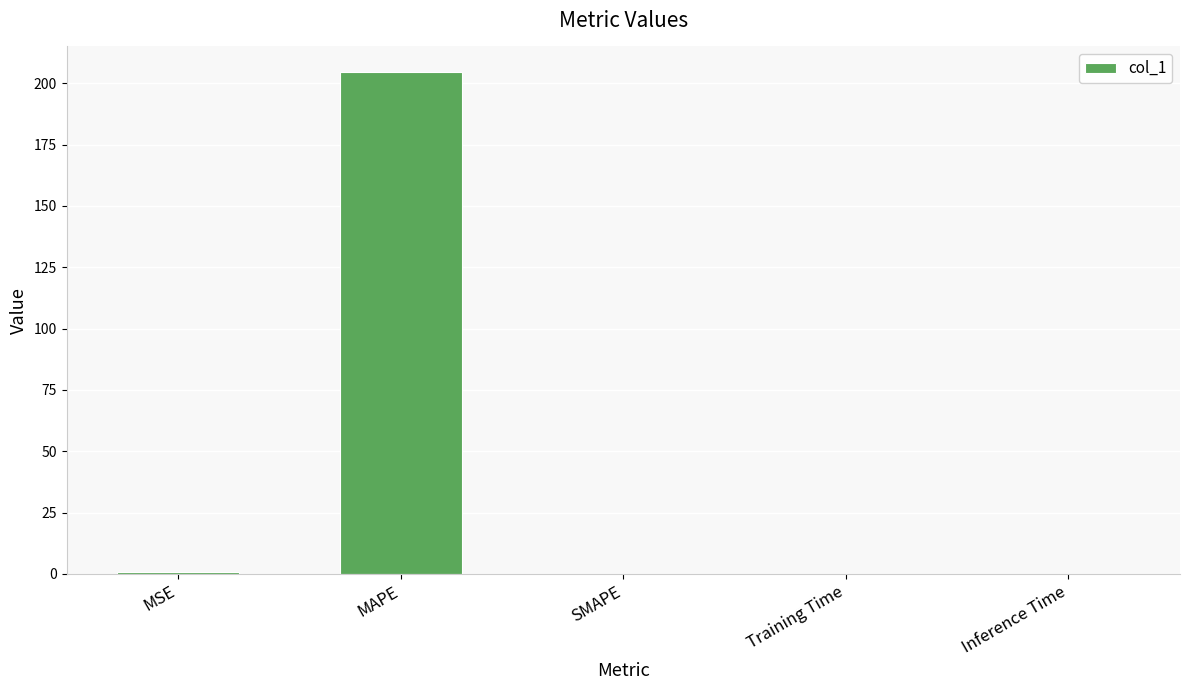

How many distinct data groups are displayed?

1